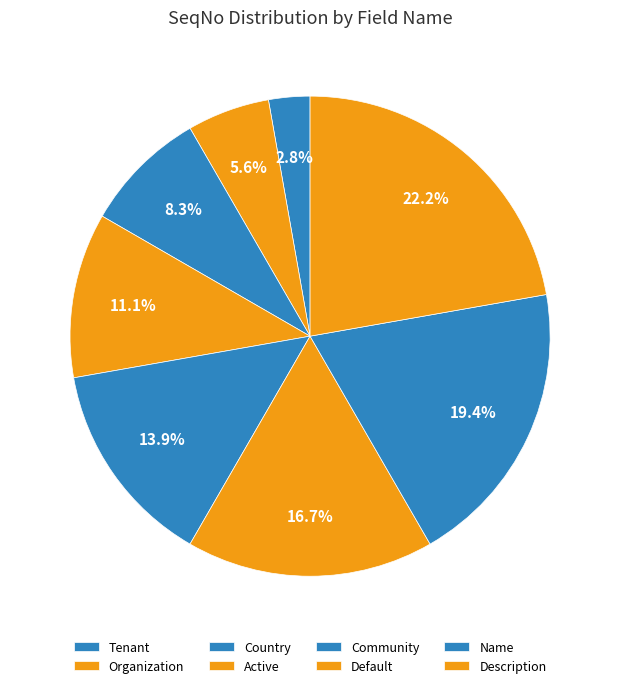

Is there a majority slice in this chart?

No